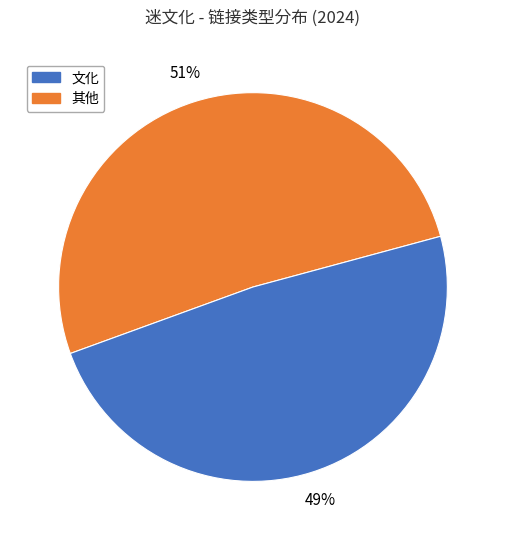

To the nearest percent, what is the average slice percentage?

50%